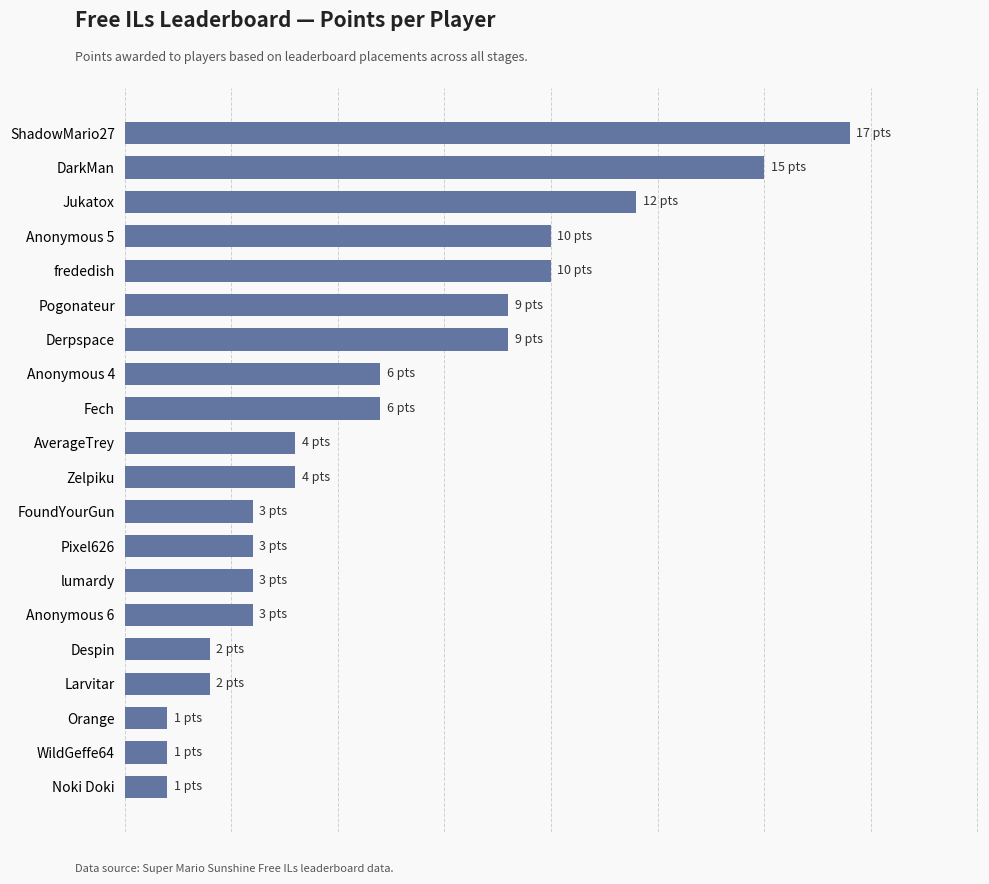

Where does the data first go above 4?

Fech